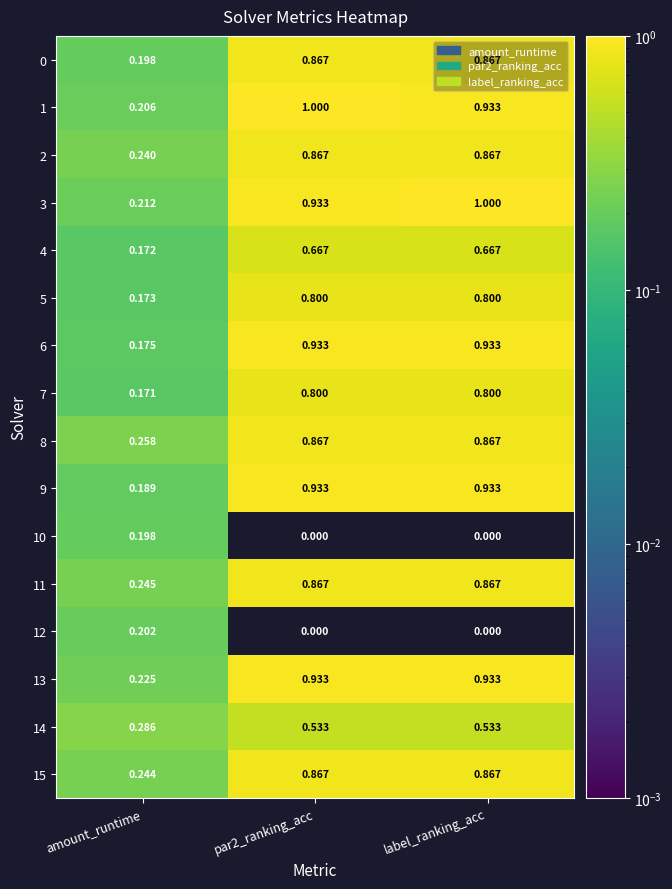

At which label is 11 closest to 0?

amount_runtime